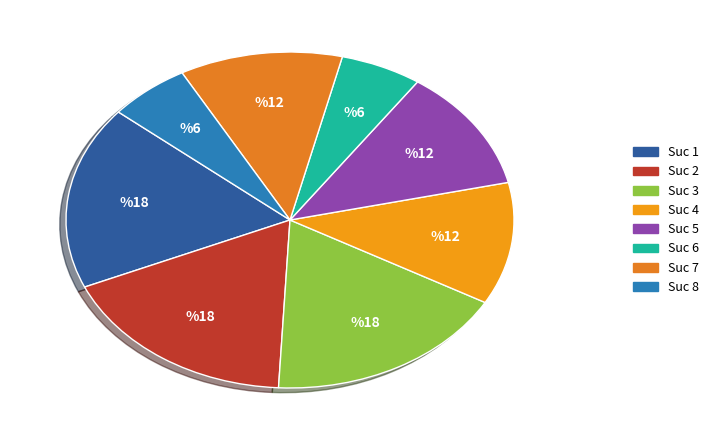

Count the number of slices in the pie.

8